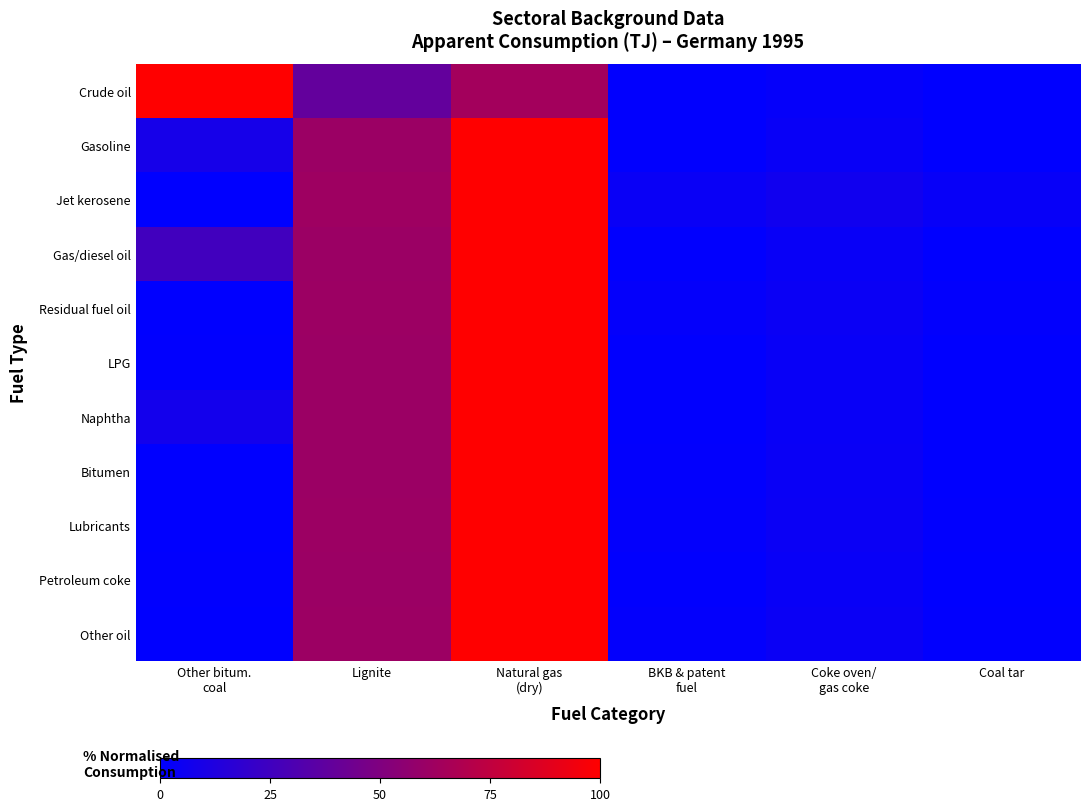

At which category does the chart reach its minimum across all series?

Coal tar